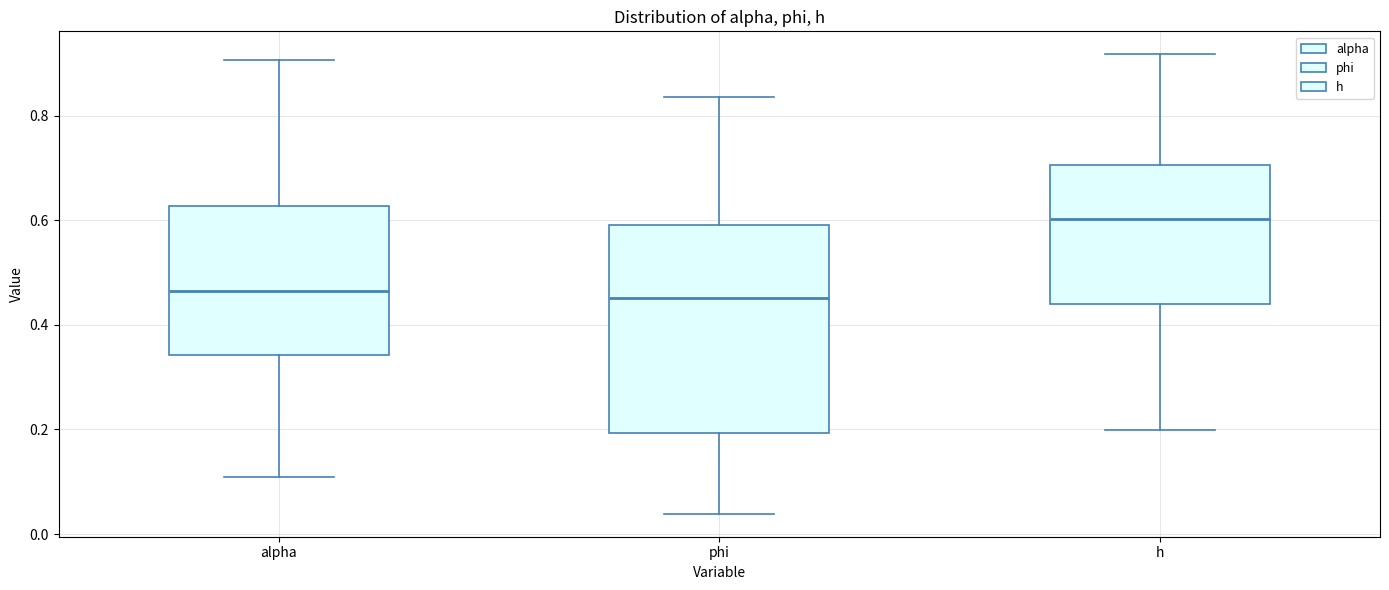

Reading left to right, read every box against the y-axis: the position of its median line, the range the box covers, and the ends of its whiskers. The values are not printed on the chart, so give them approximately, as read against the axis.

alpha: median 0.46, box 0.34 to 0.62, whiskers 0.10 to 0.90
phi: median 0.46, box 0.20 to 0.60, whiskers 0.04 to 0.84
h: median 0.60, box 0.44 to 0.70, whiskers 0.20 to 0.92